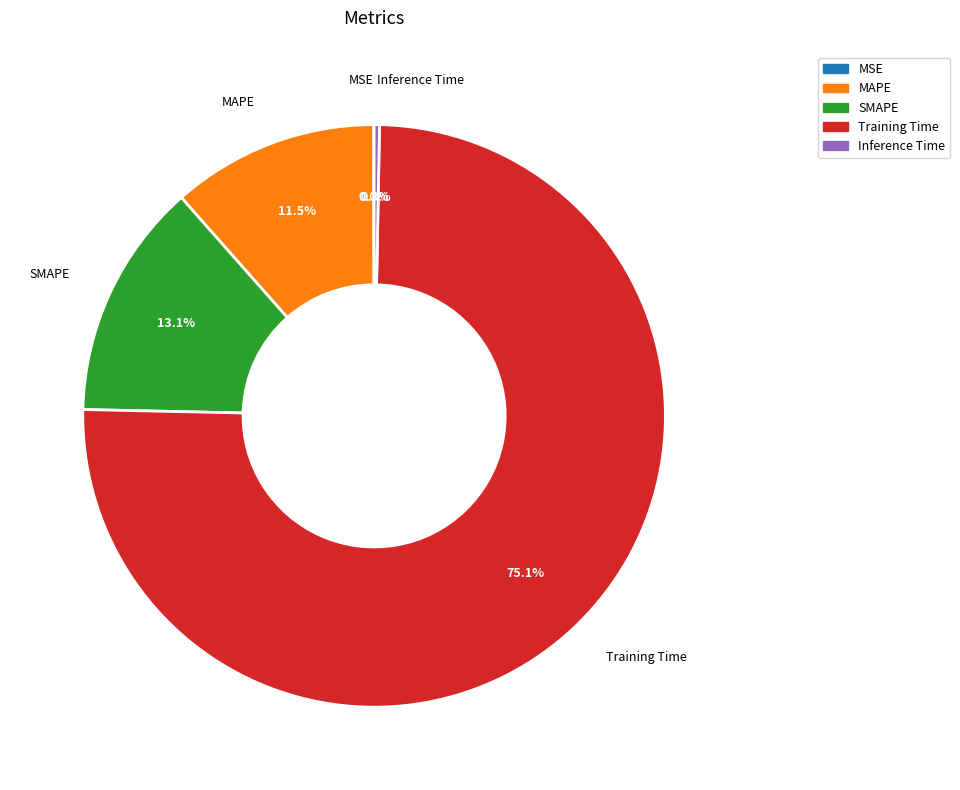

What is the total percentage of Inference Time and MAPE?

11.8%